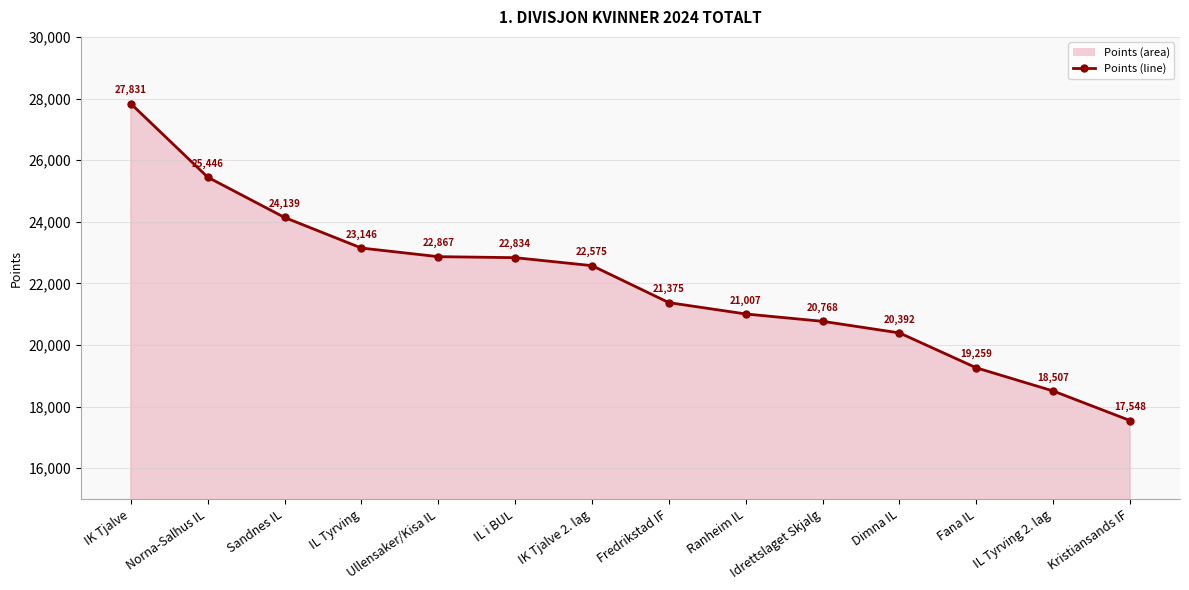

Reading left to right, list all the values displayed in this chart.

27831	25446	24139	23146	22867	22834	22575	21375	21007	20768	20392	19259	18507	17548